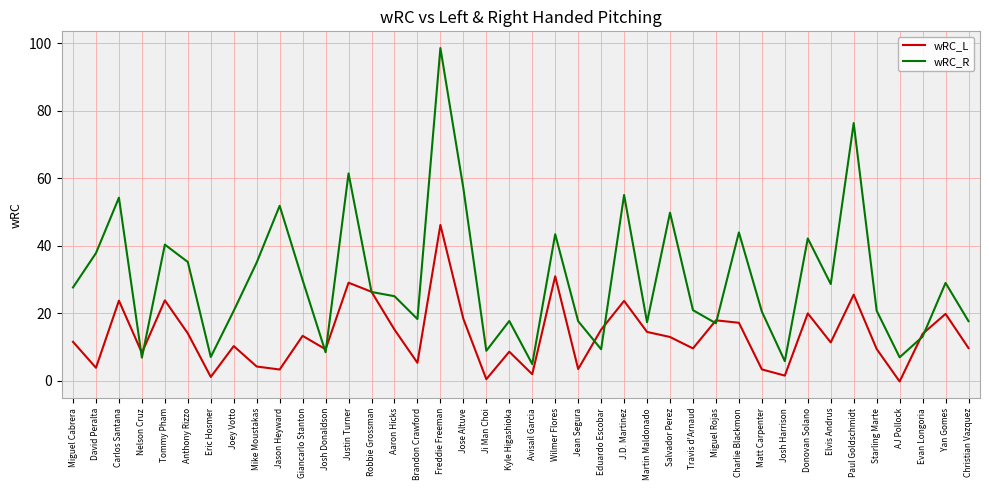

Rank the series by their maximum value, from highest to lowest.

wRC_R, wRC_L